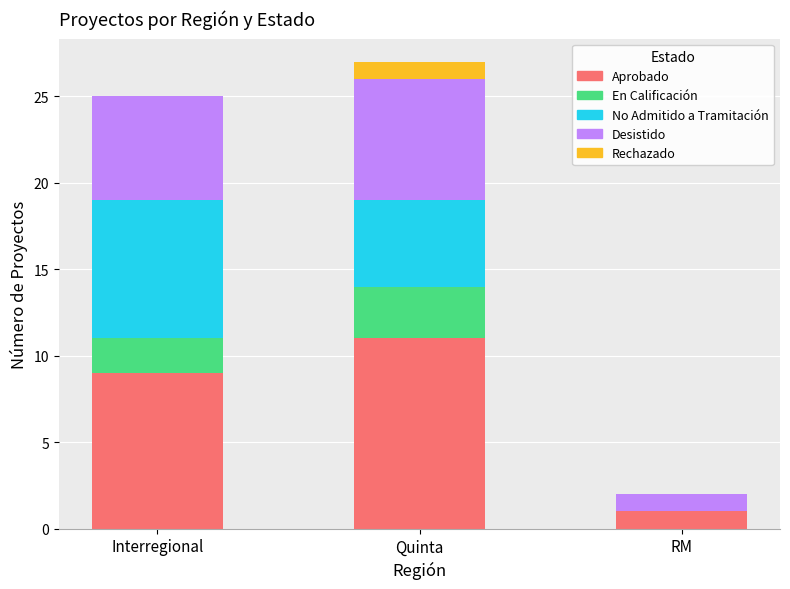

The Aprobado series shows 1 at RM. True or false?

True